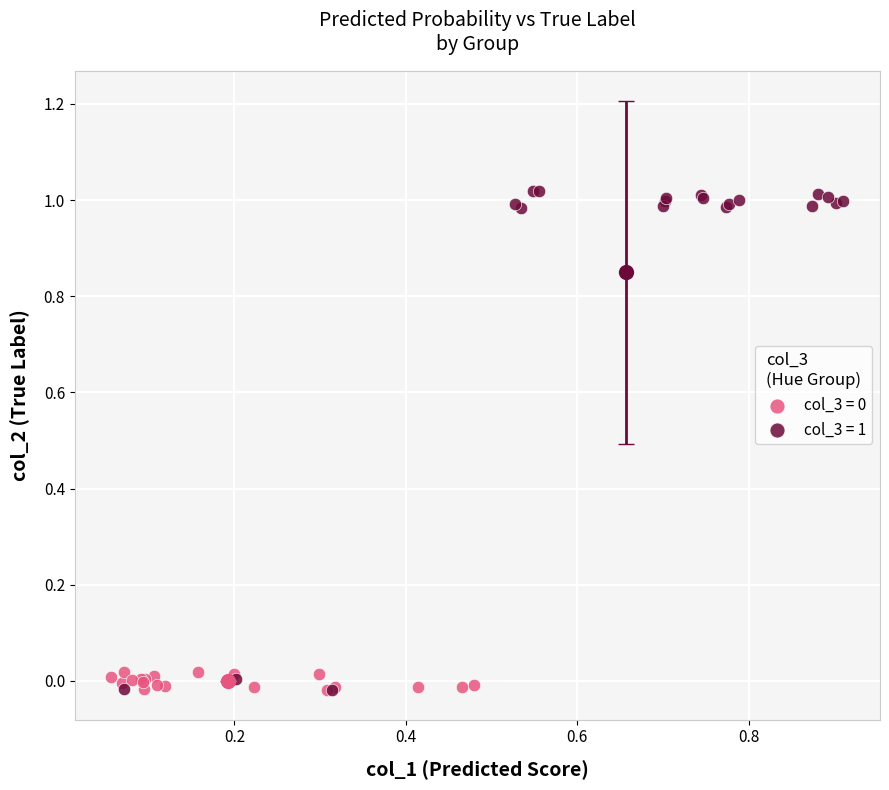

Which series reaches the maximum Y coordinate?

col_3 = 1